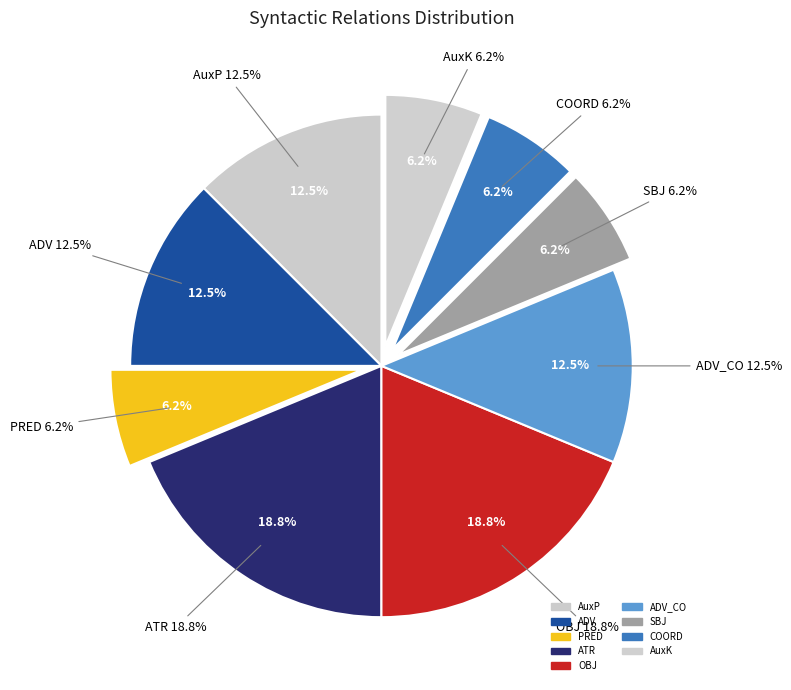

Count the number of slices in the pie.

9